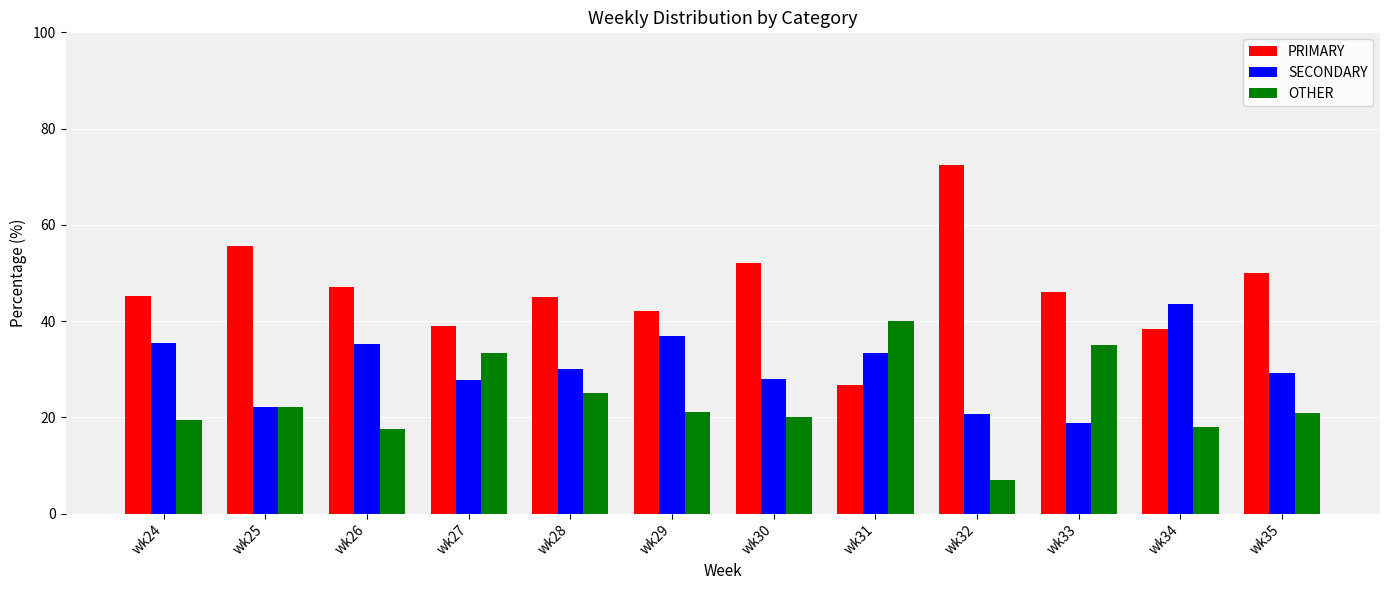

What is the total value across all series at wk29?

100.0